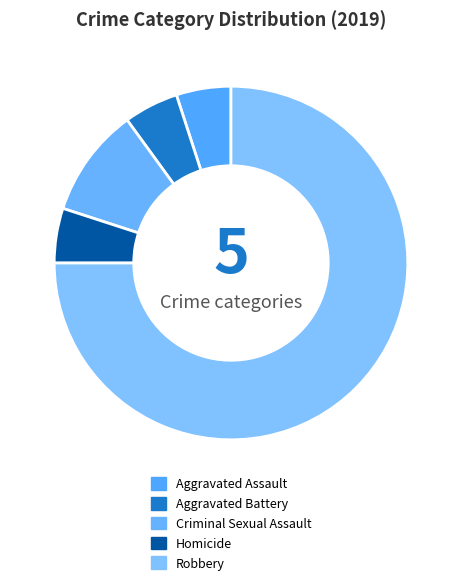

Rank the categories by value from lowest to highest.

Aggravated Assault, Aggravated Battery, Homicide, Criminal Sexual Assault, Robbery